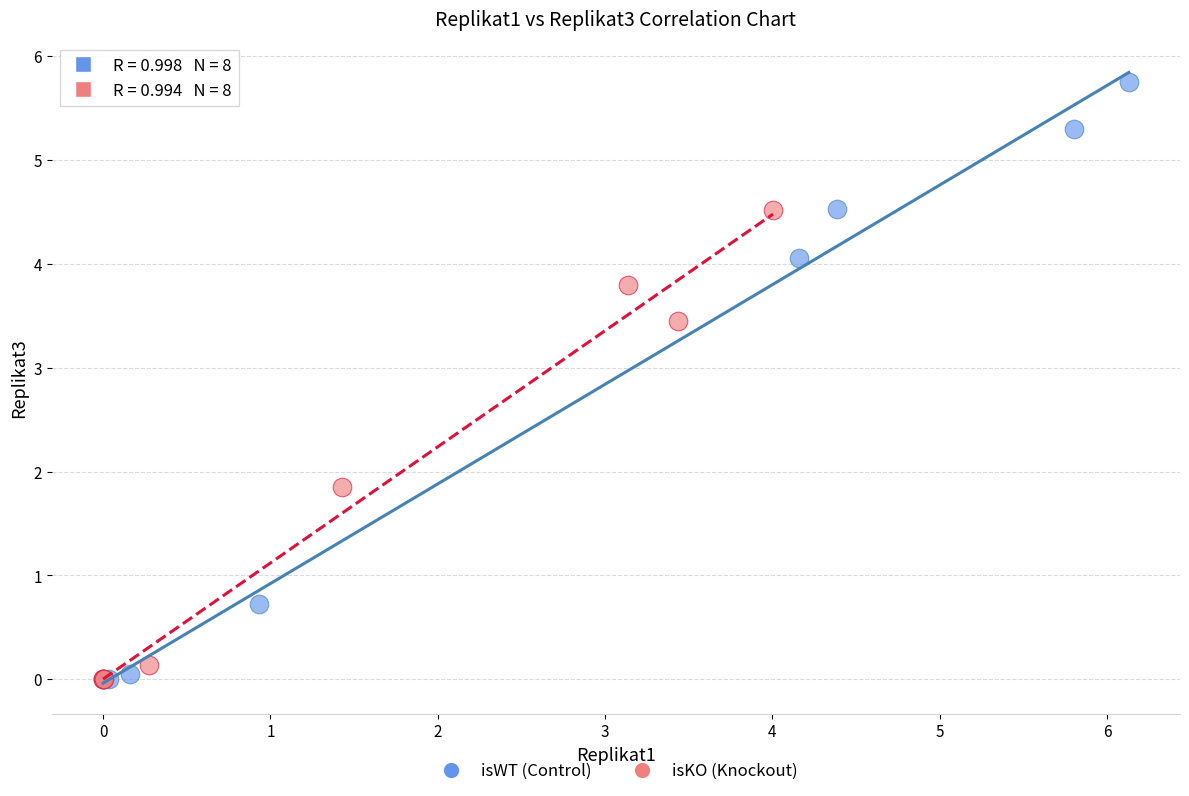

Which series has the widest spread of Y values?

isWT (Control)